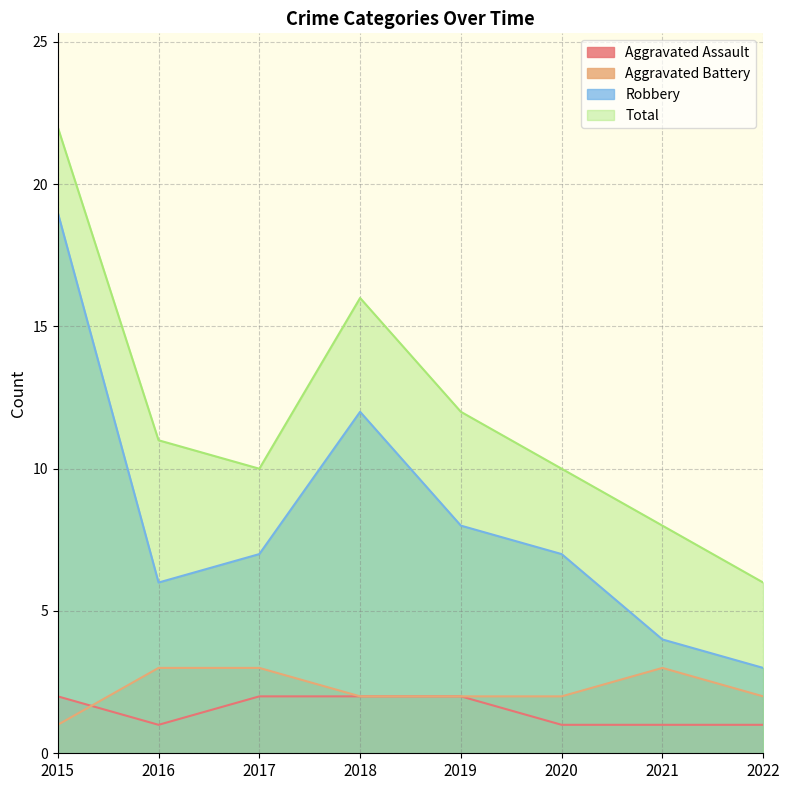

The Total series shows 4 at 2022. True or false?

False